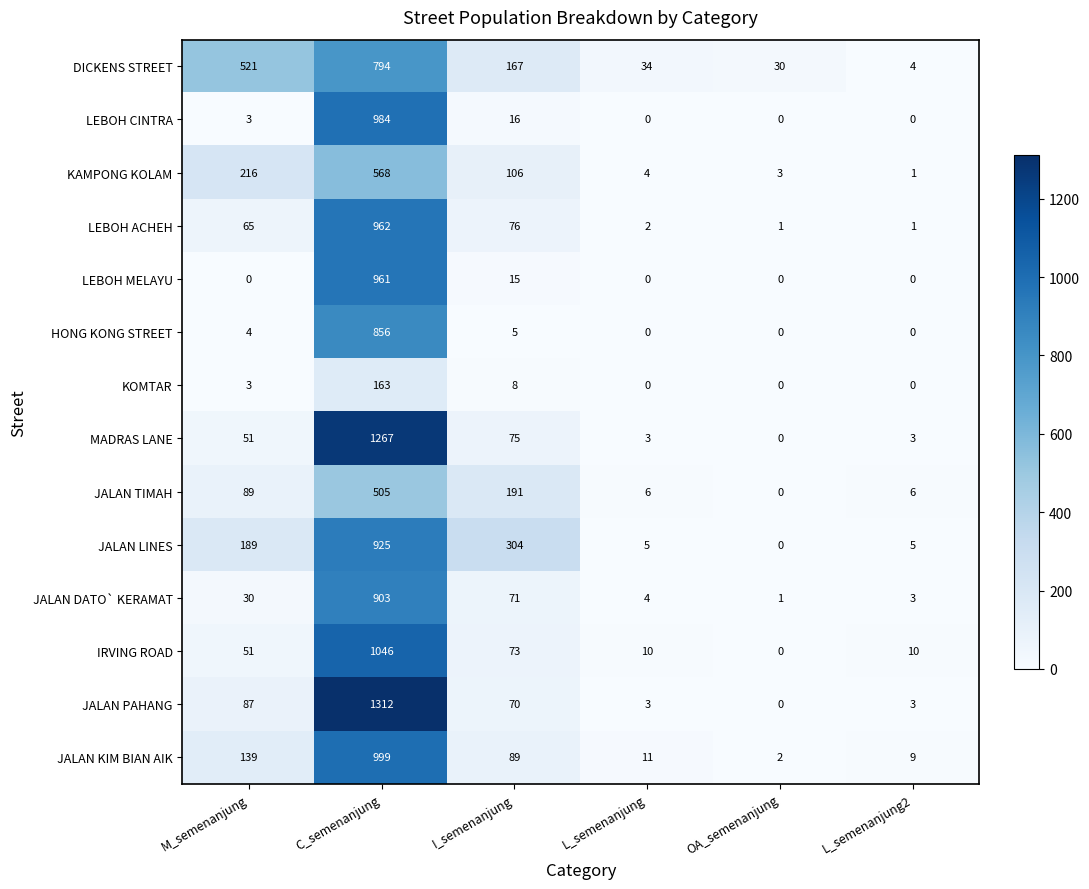

What is the greatest value displayed?

1312